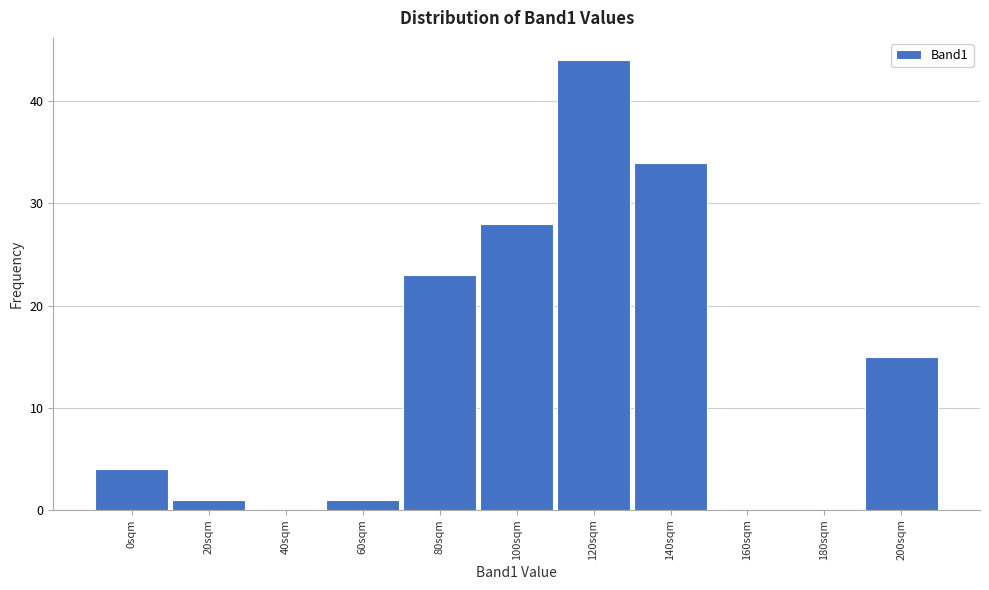

Reading right to left, list all the values displayed in this chart.

200sqm=15	180sqm=0	160sqm=0	140sqm=34	120sqm=44	100sqm=28	80sqm=23	60sqm=1	40sqm=0	20sqm=1	0sqm=4